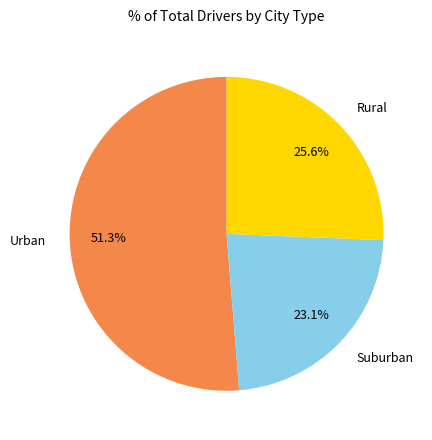

Does any single category account for the majority?

Yes